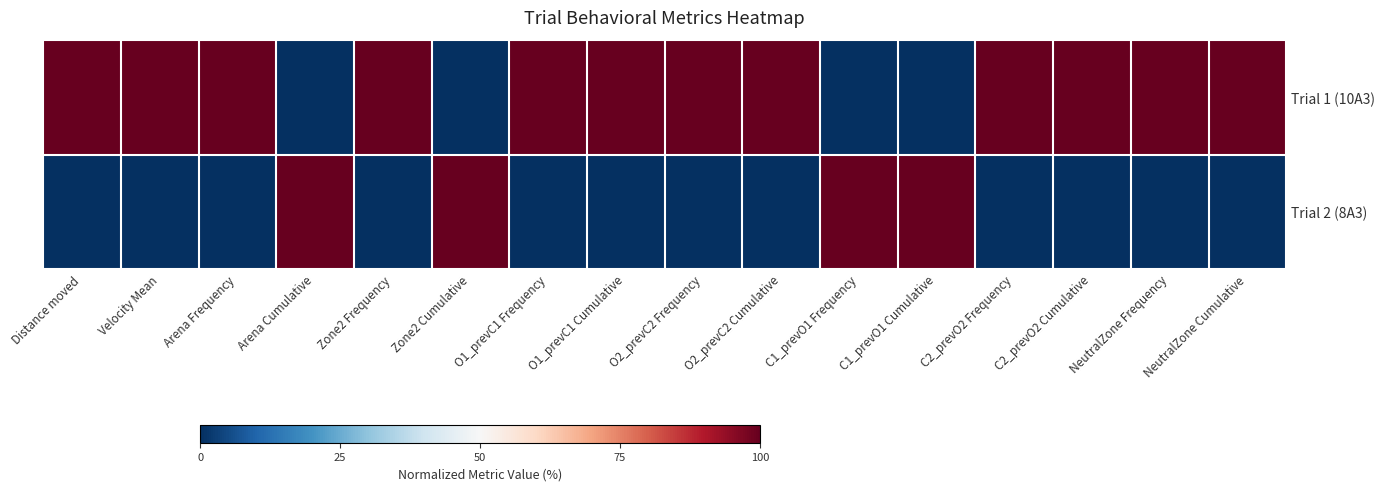

Rank the series by their average value, from highest to lowest.

Trial 1 (10A3), Trial 2 (8A3)